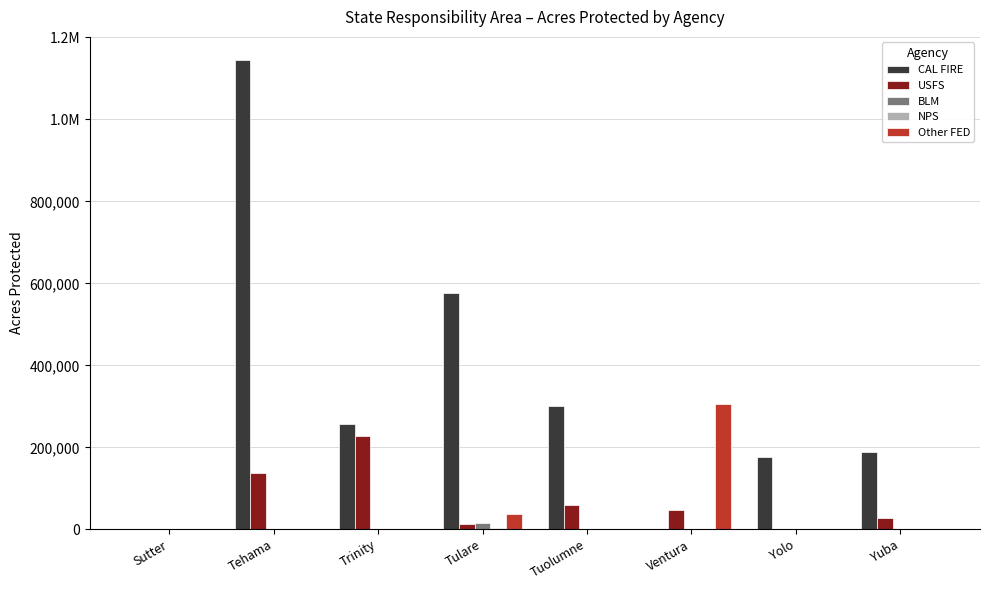

What is the difference between the highest and lowest values at Trinity?

257269